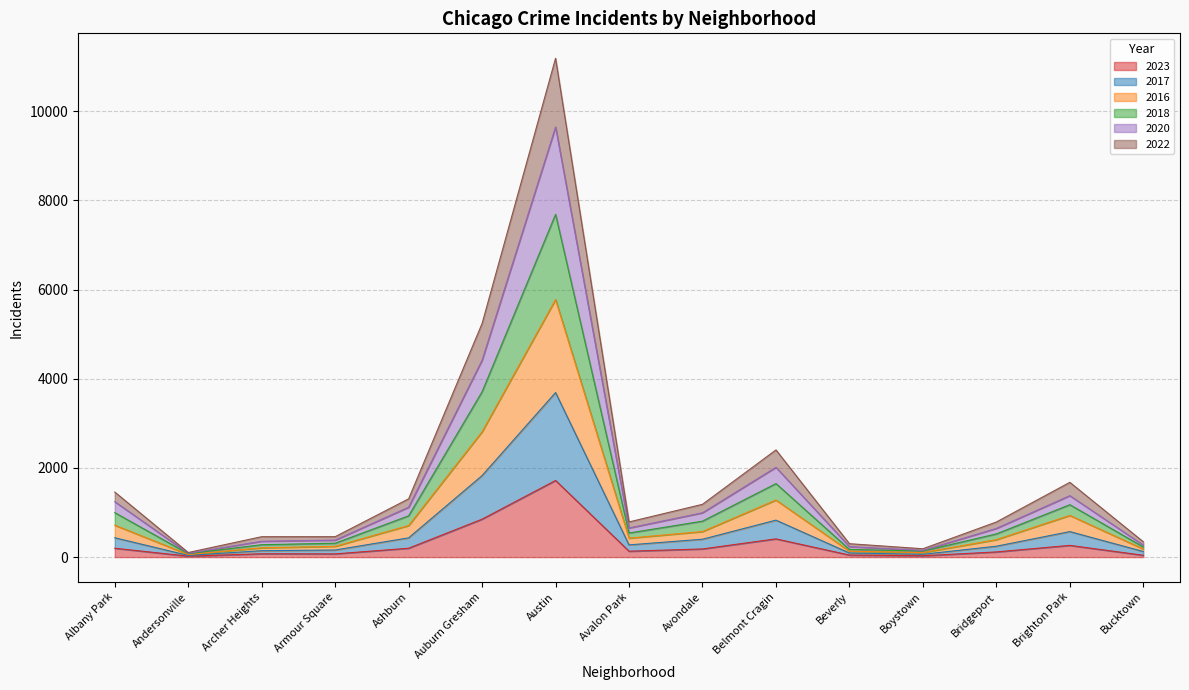

Which has a higher value, Armour Square or Brighton Park?

Brighton Park